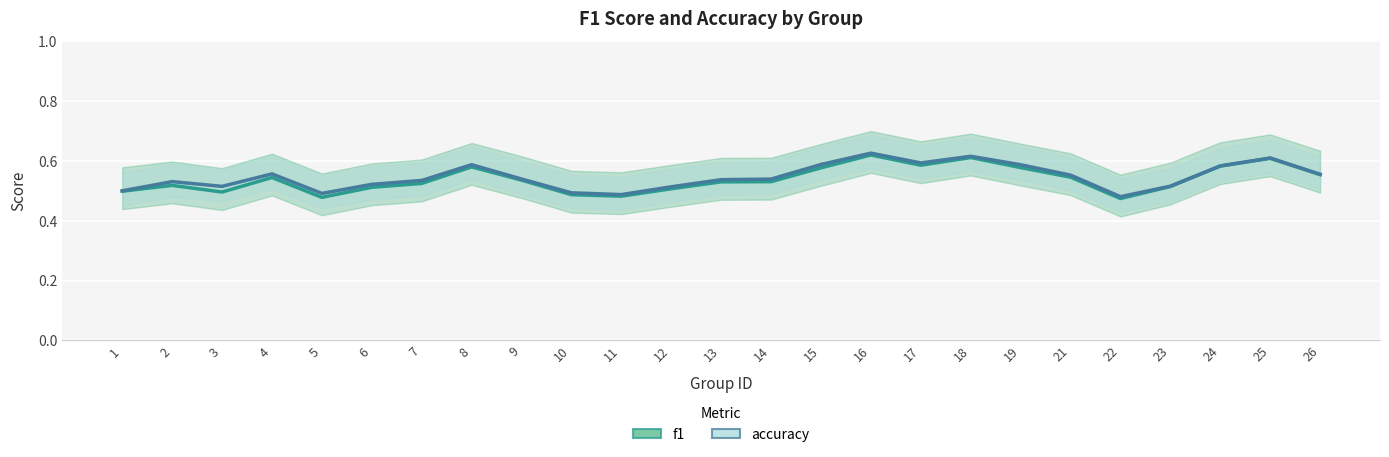

What are all the series names shown in the legend?

f1, accuracy